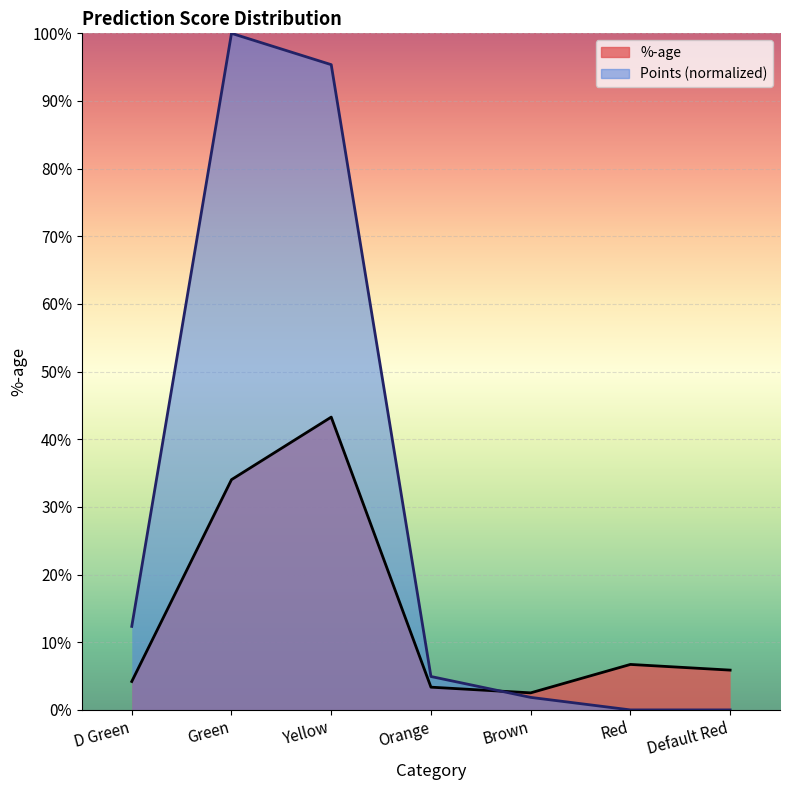

What is the average value of the Points series?

0.3